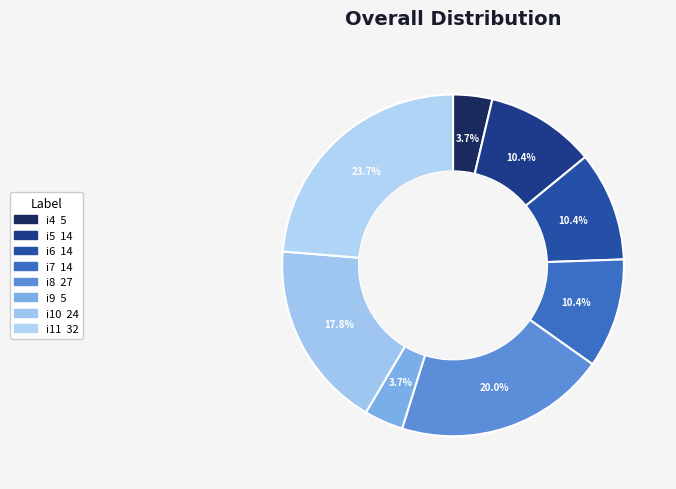

What is the ratio of the value at i11 to the value at i8?

1.2